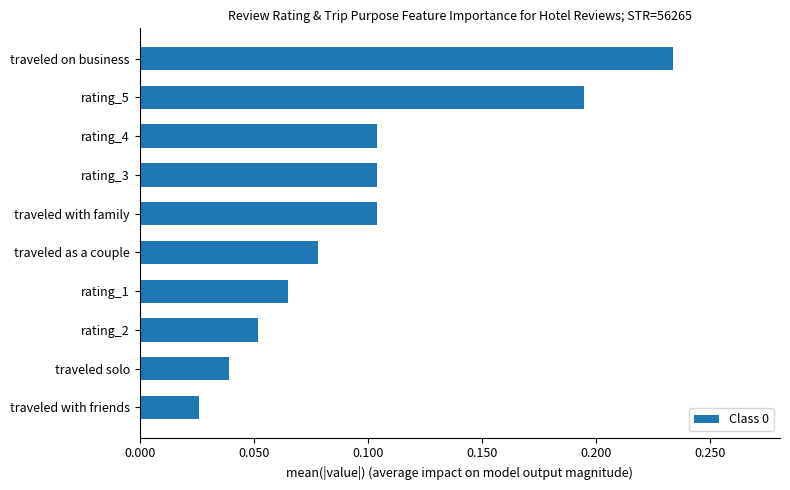

How many values are between 0 and 1?

10